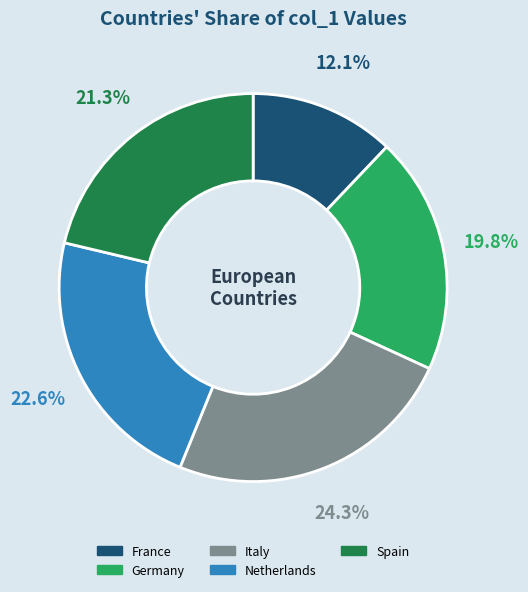

Count the number of slices in the pie.

5